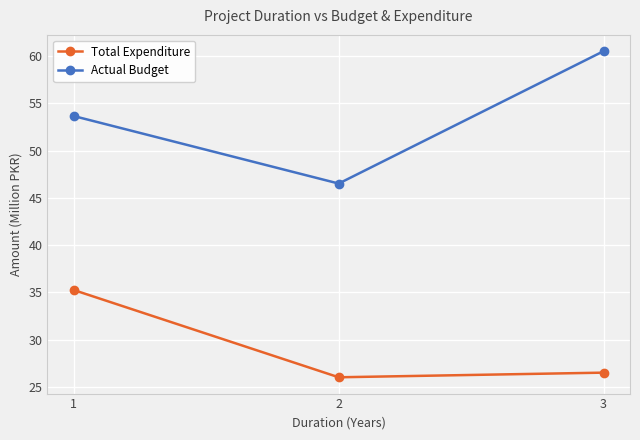

The Actual Budget series shows 60.5 at 3. True or false?

True